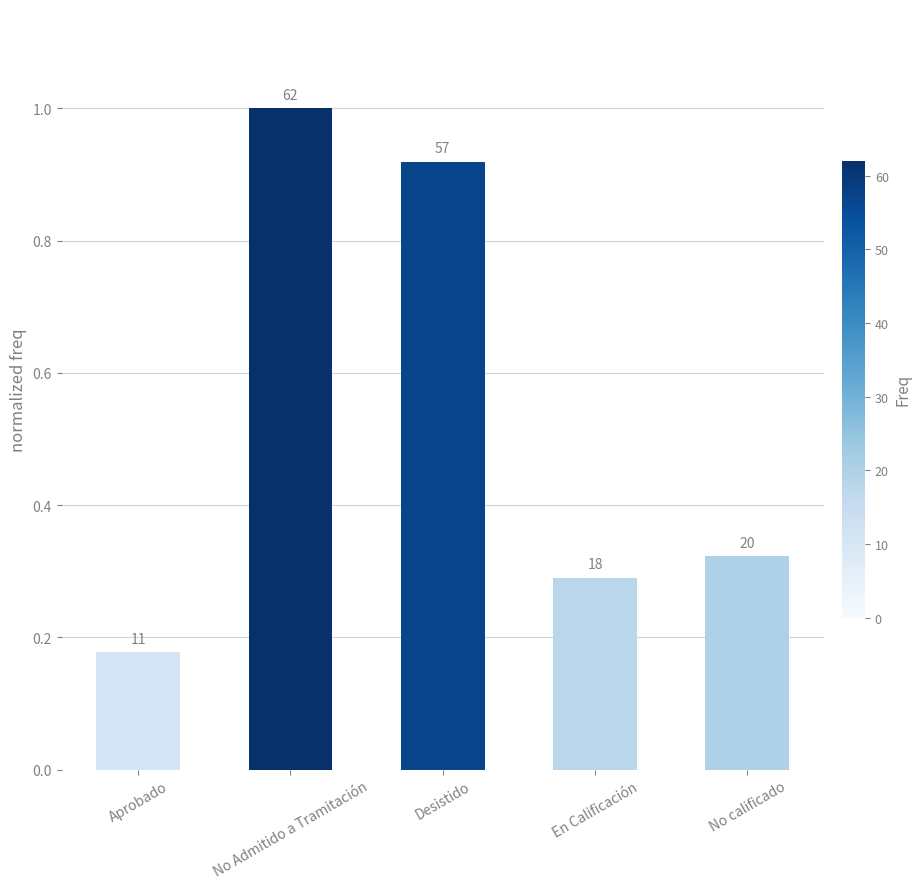

Are the bars horizontal?

No